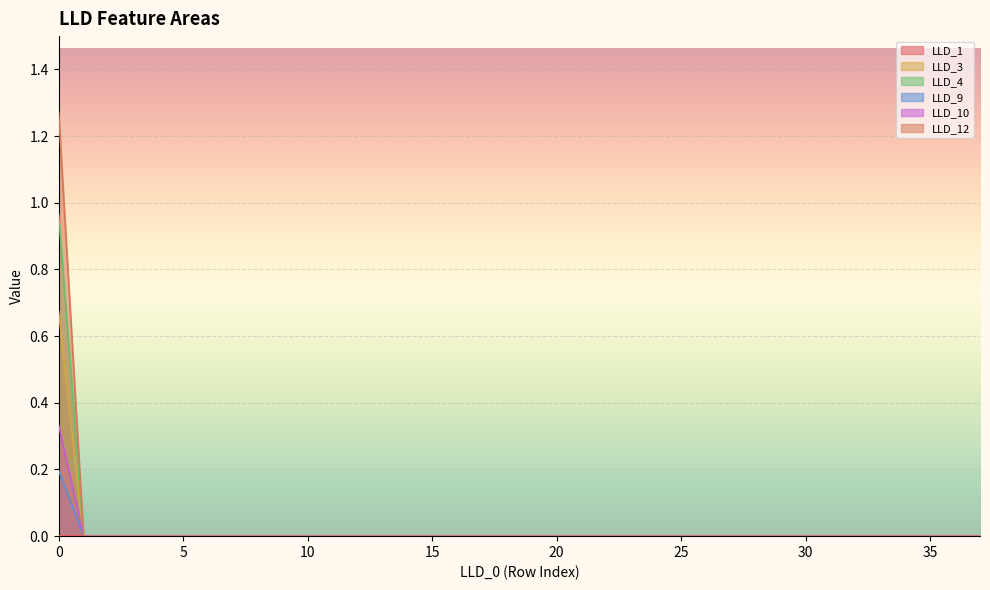

Is it true that LLD_9 equals 0.1 at 5?

False